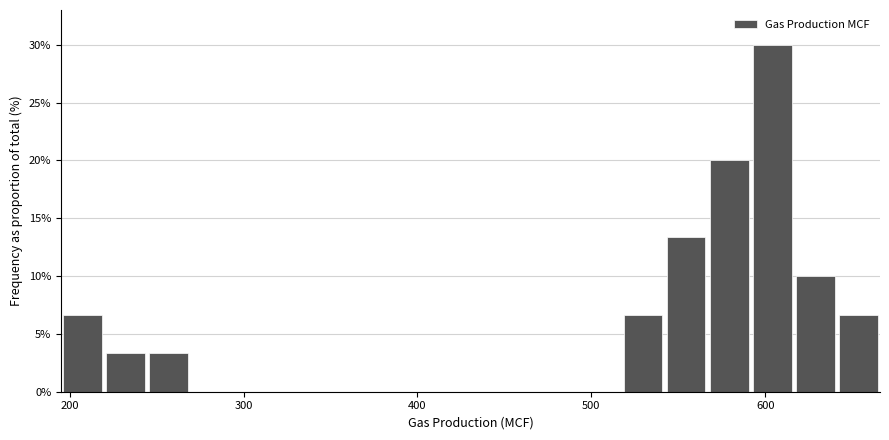

Around what value on the x-axis is the tallest bar? Give the approximate position of its centre, as read against the axis.

600